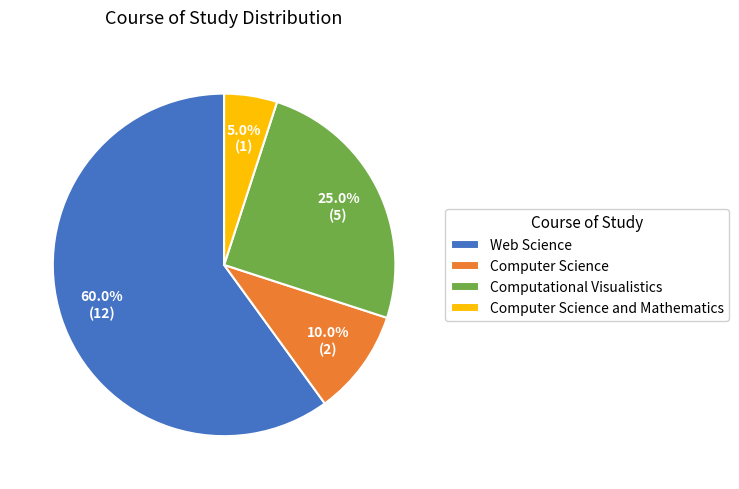

Does Web Science account for over 50% of the chart?

Yes